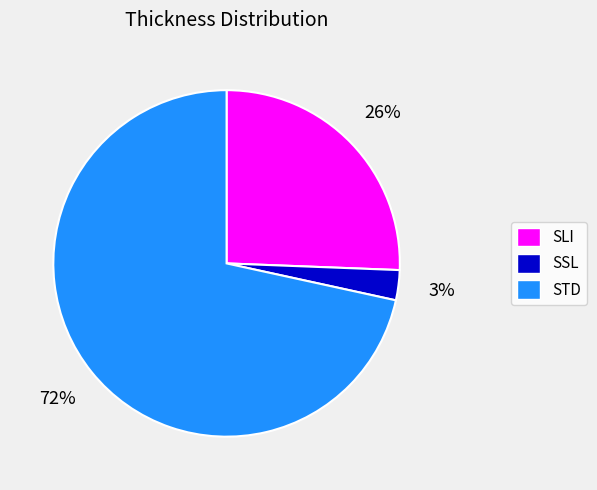

How many slices are in this pie chart?

3